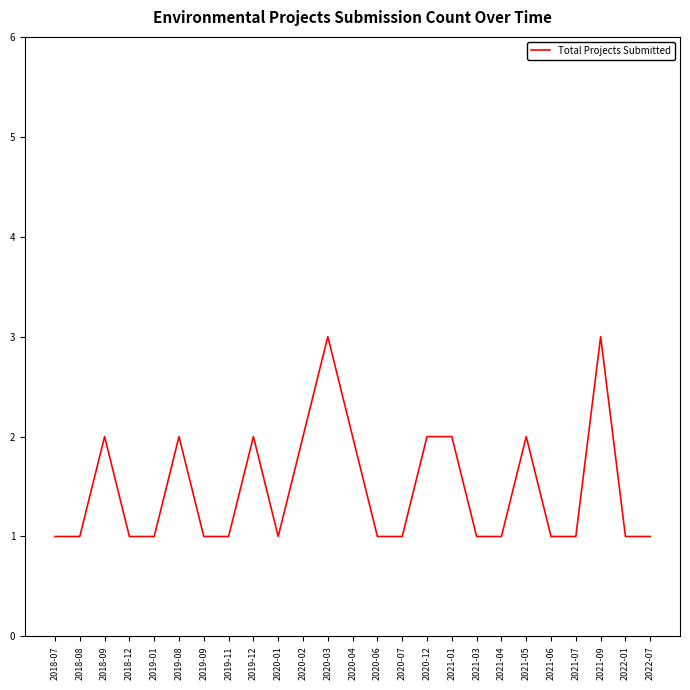

True or false: there are more than 0 points higher than both neighbors.

True